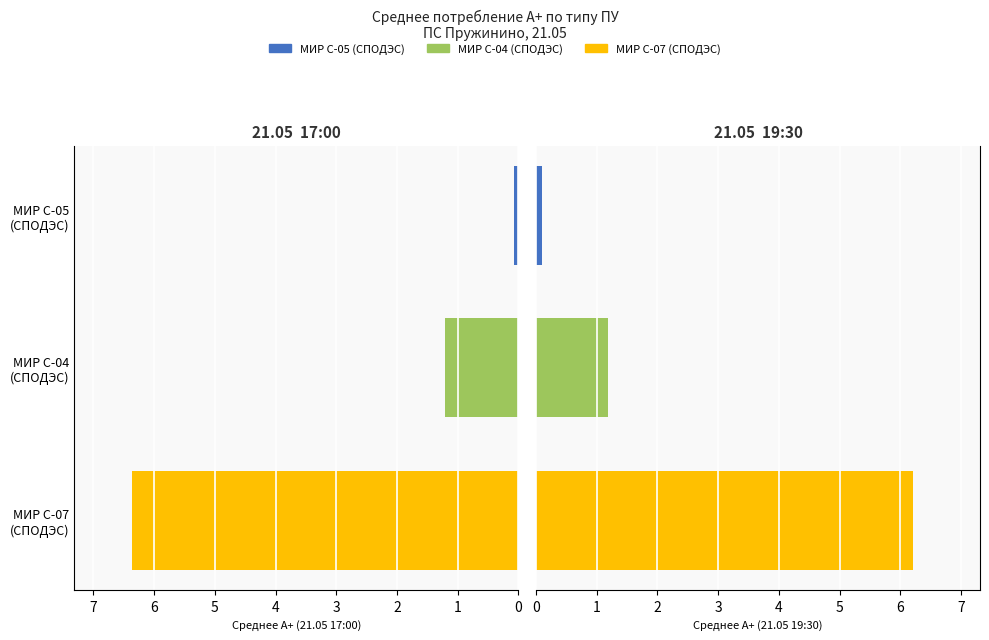

How many data points does each series have?

3